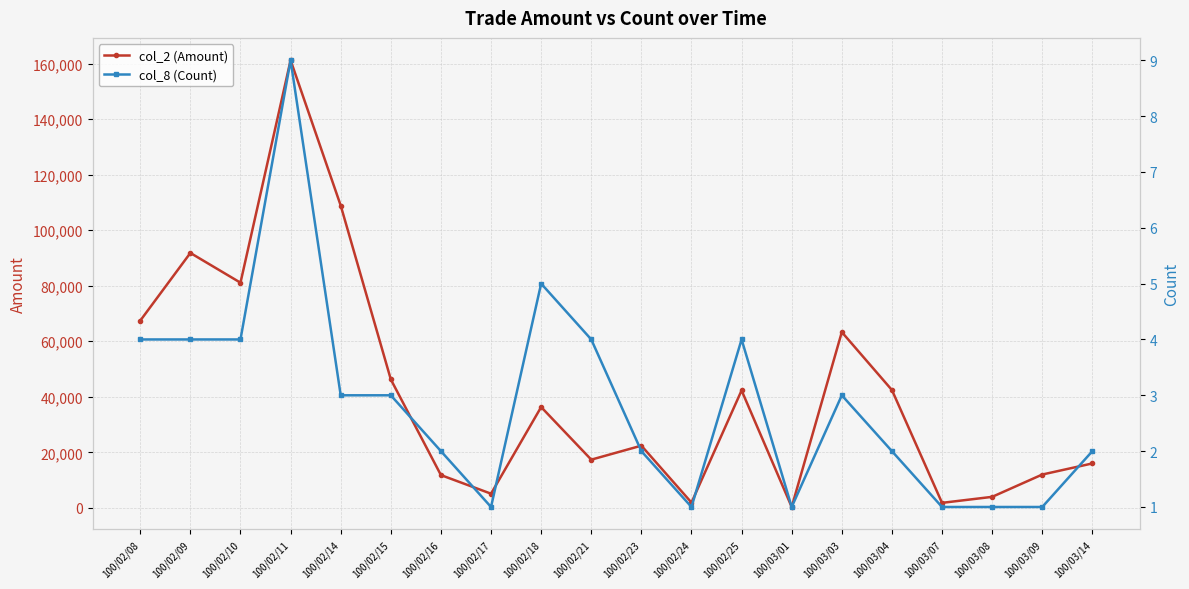

Does the chart display data point markers on the line(s)?

Yes